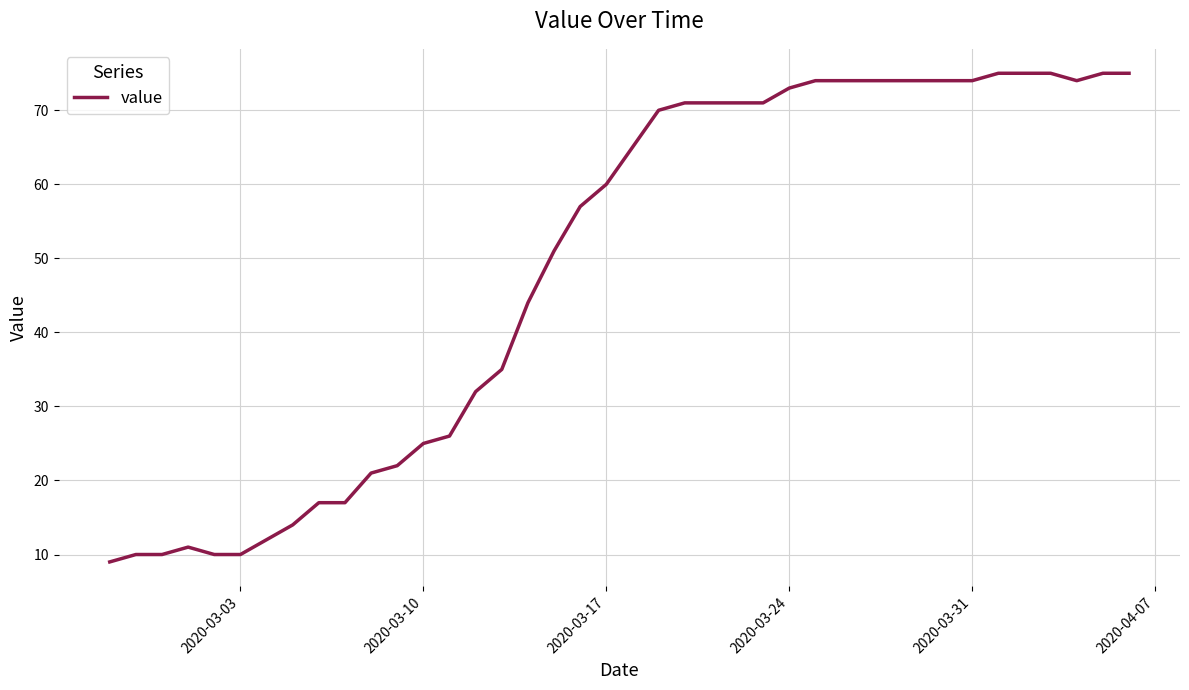

What is the maximum value shown in the chart?

75